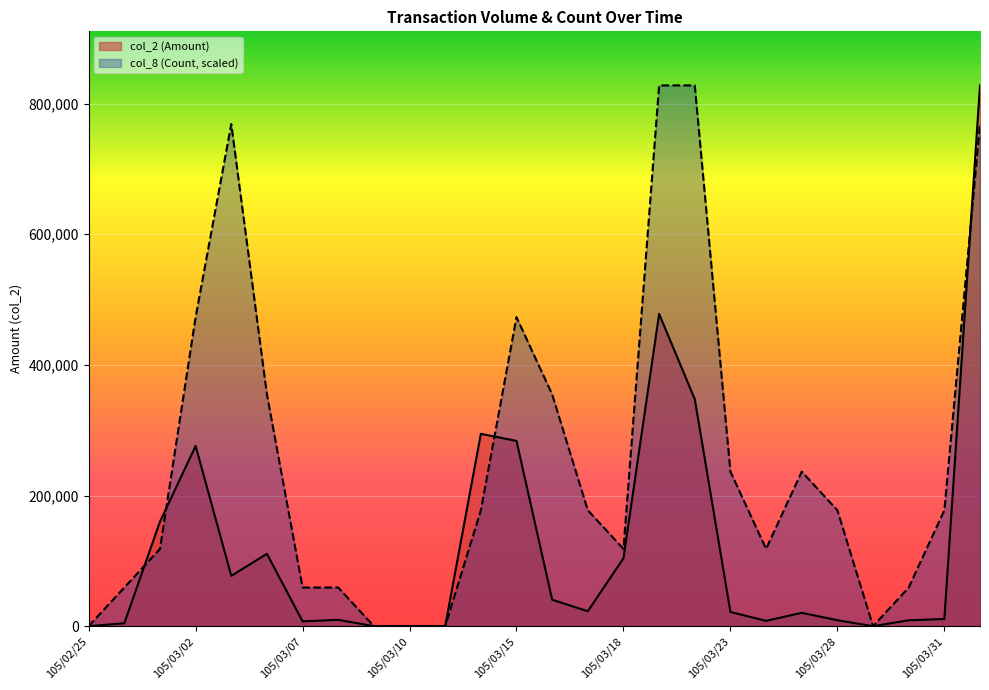

How many lines are shown in the chart?

2